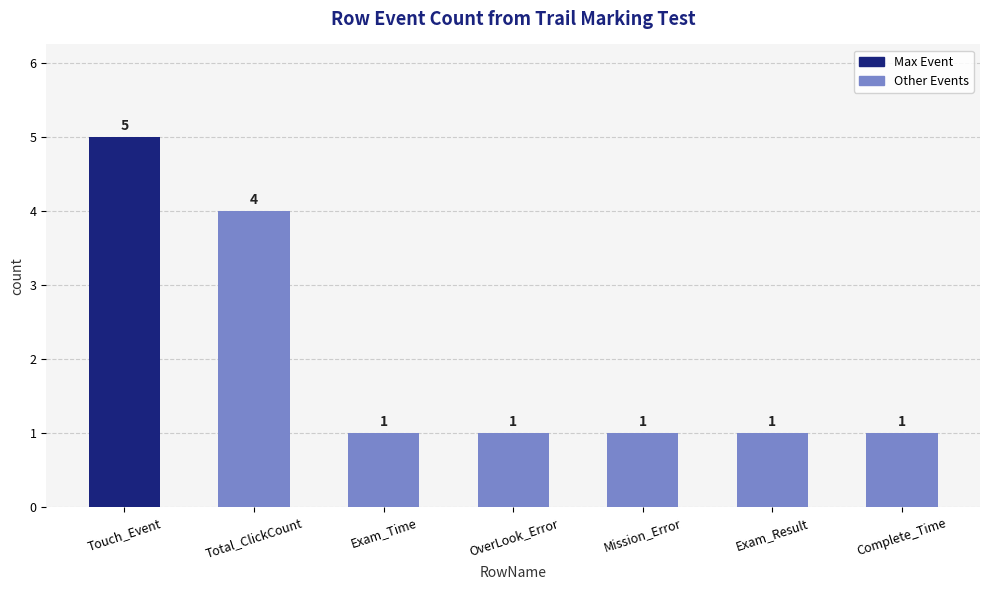

Does the chart contain any negative values?

No